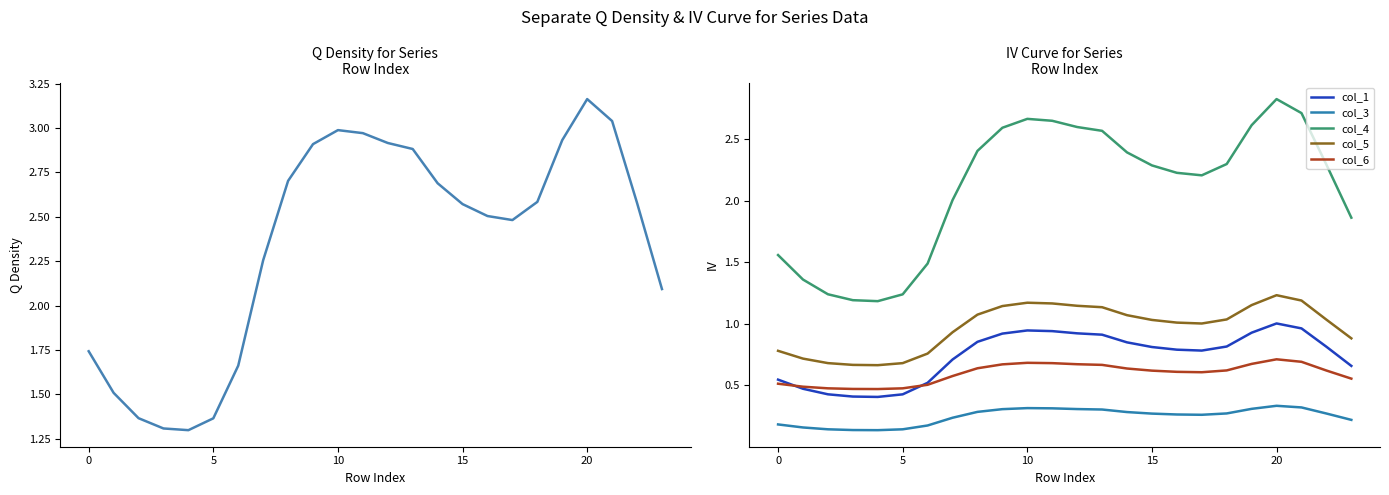

The col_3 series shows 0.3 at 17. True or false?

True